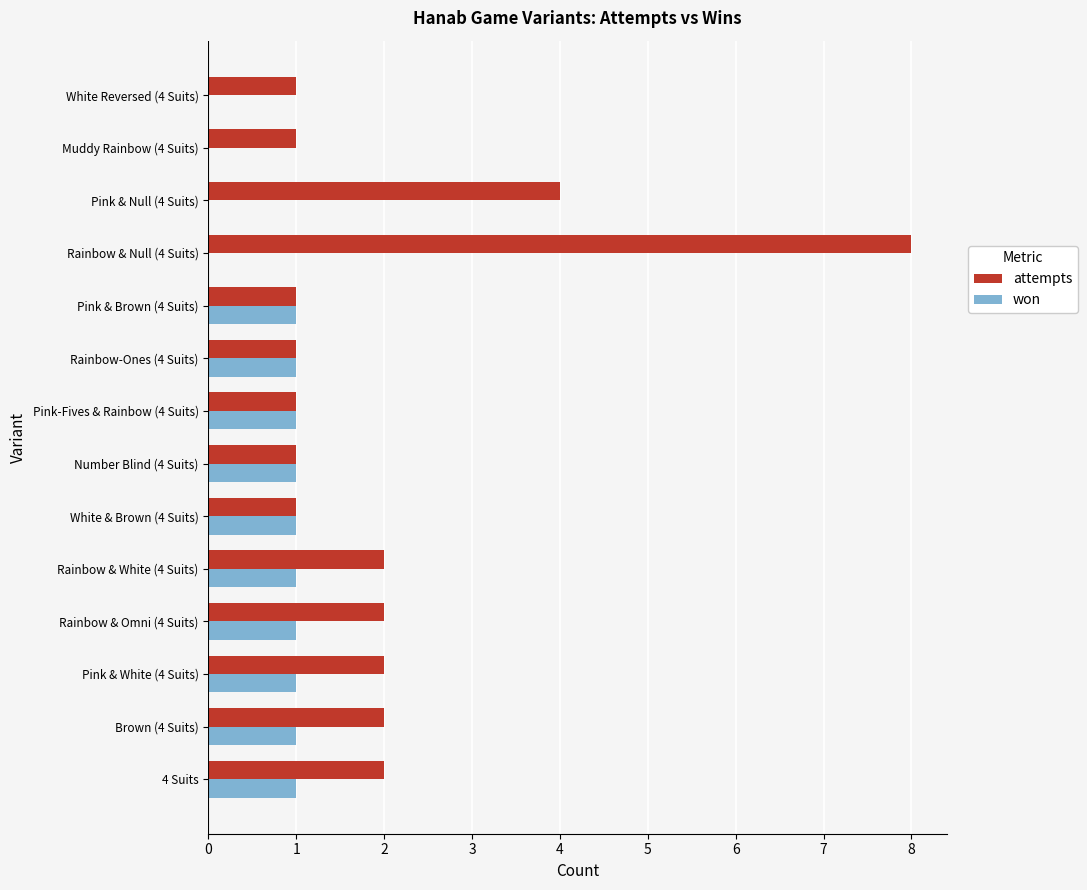

The value of won at Muddy Rainbow (4 Suits) is 0. True or false?

True